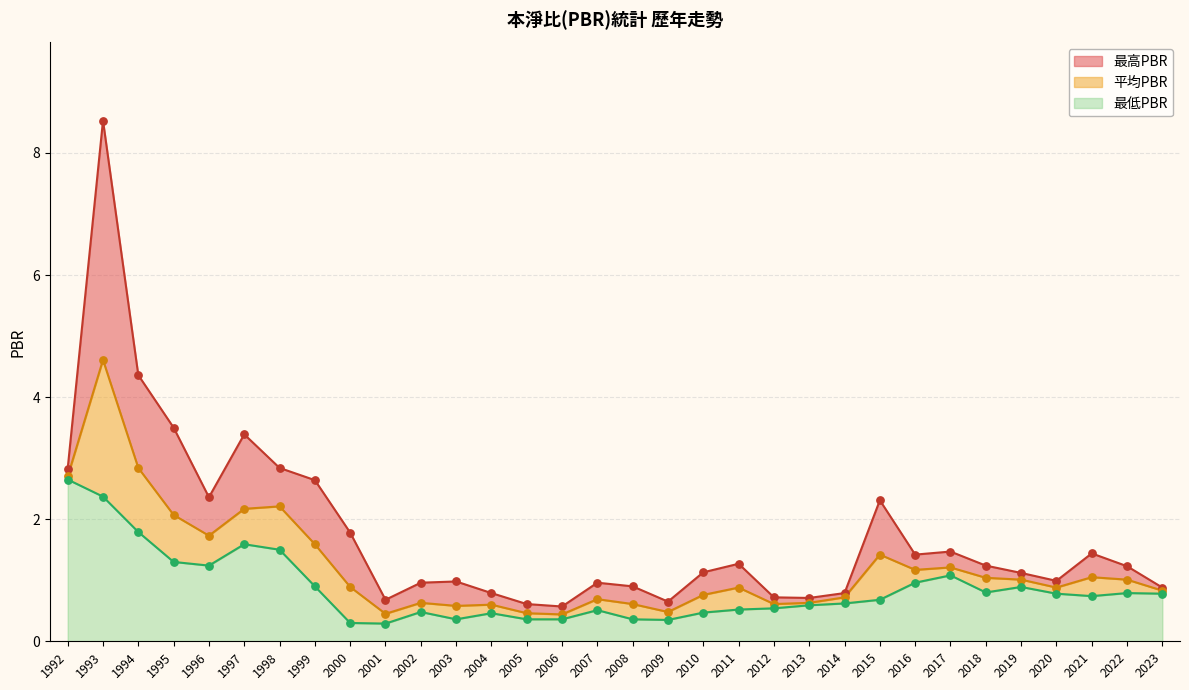

Which series reaches the maximum Y coordinate?

最高PBR